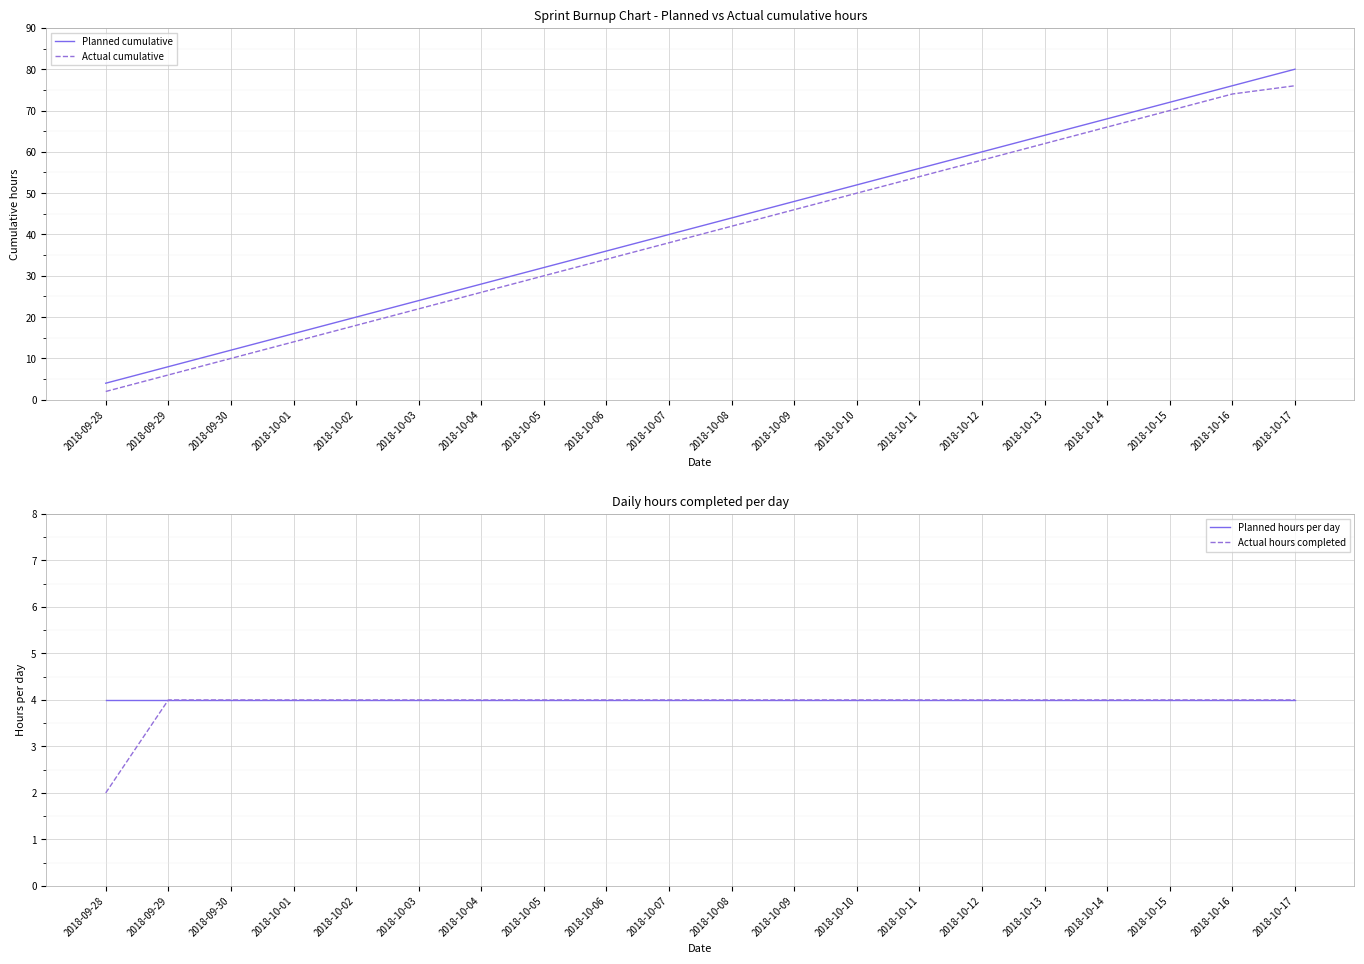

Count the number of data series in this chart.

4